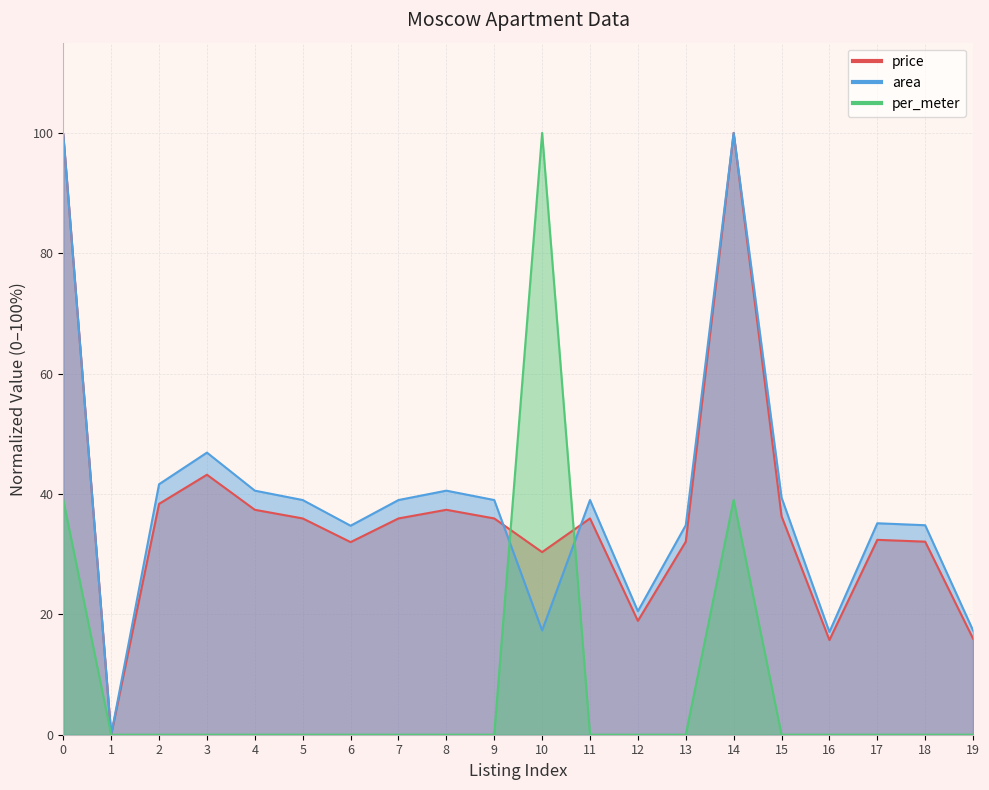

True or false: area has more than 1 points higher than both neighbors.

True